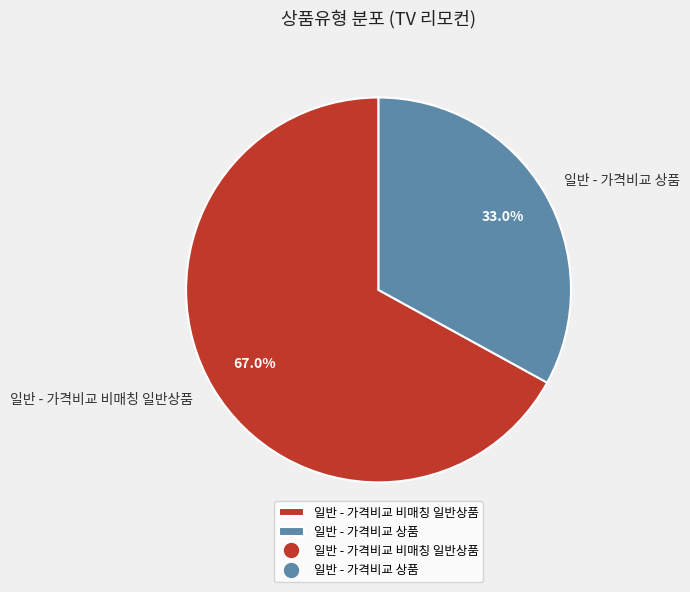

Combined, what portion of the pie is 일반 - 가격비교 상품 and 일반 - 가격비교 비매칭 일반상품?

100.0%